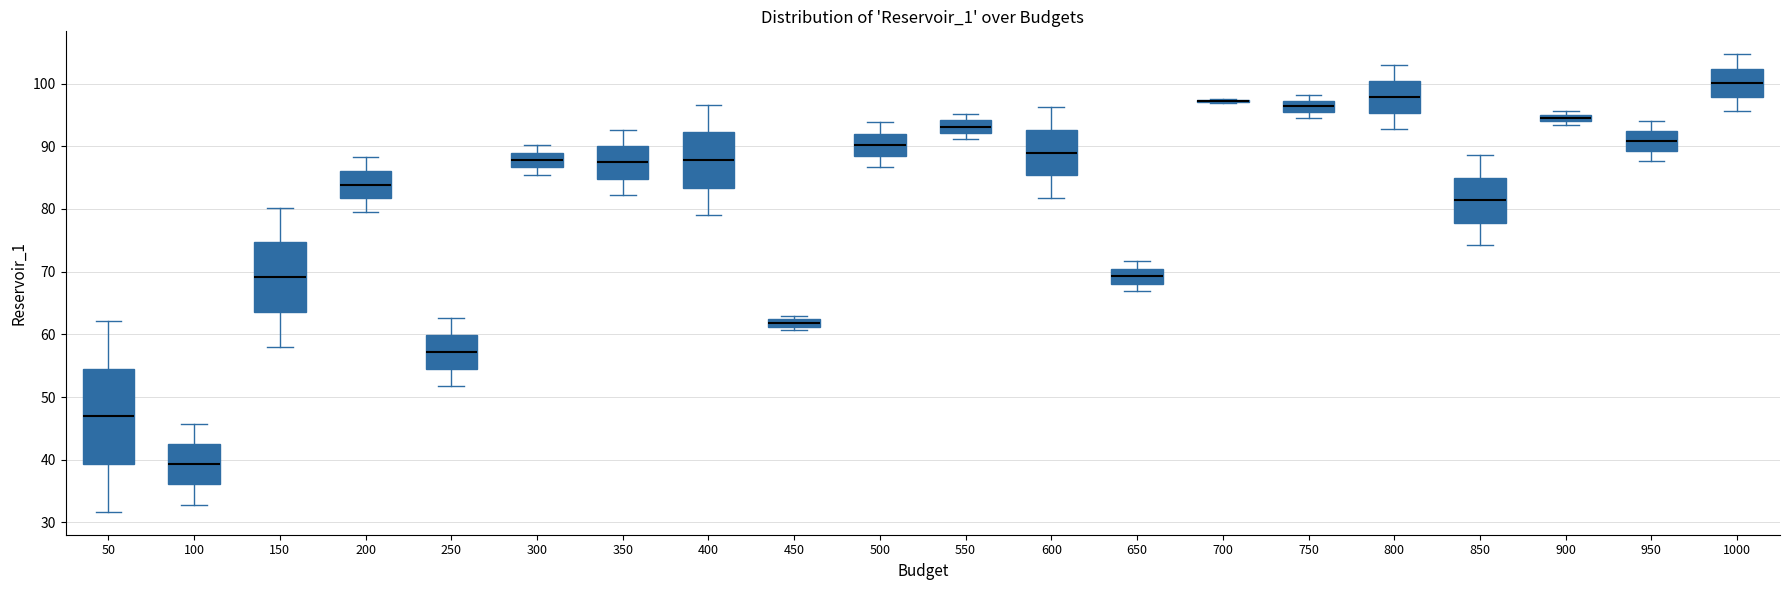

Which box is the tallest, from its lower edge to its upper edge?

50